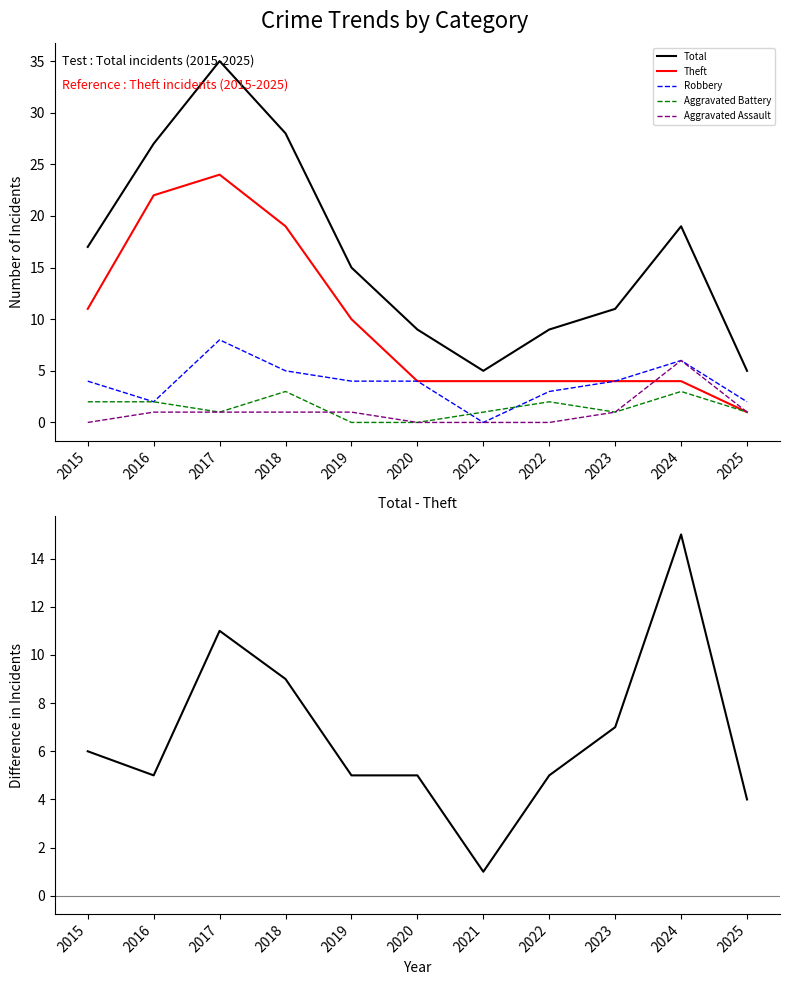

What is the value of the Total - Theft point at the 4th from the left?

9